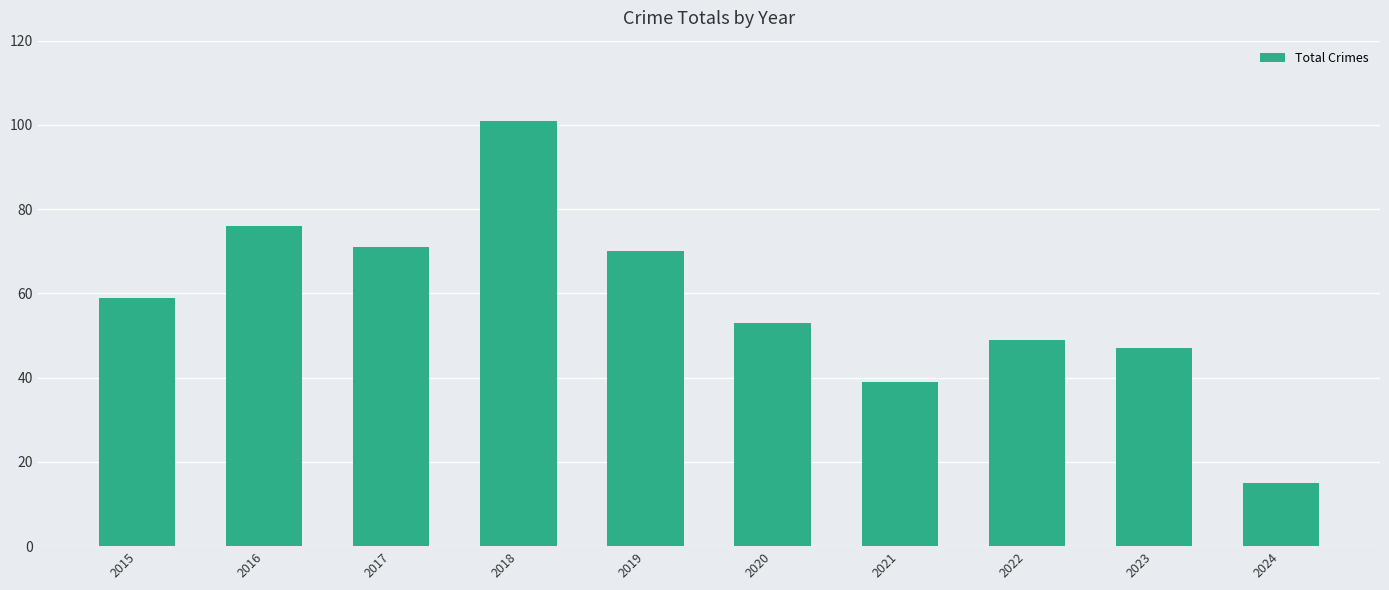

How many bars are there in total?

10